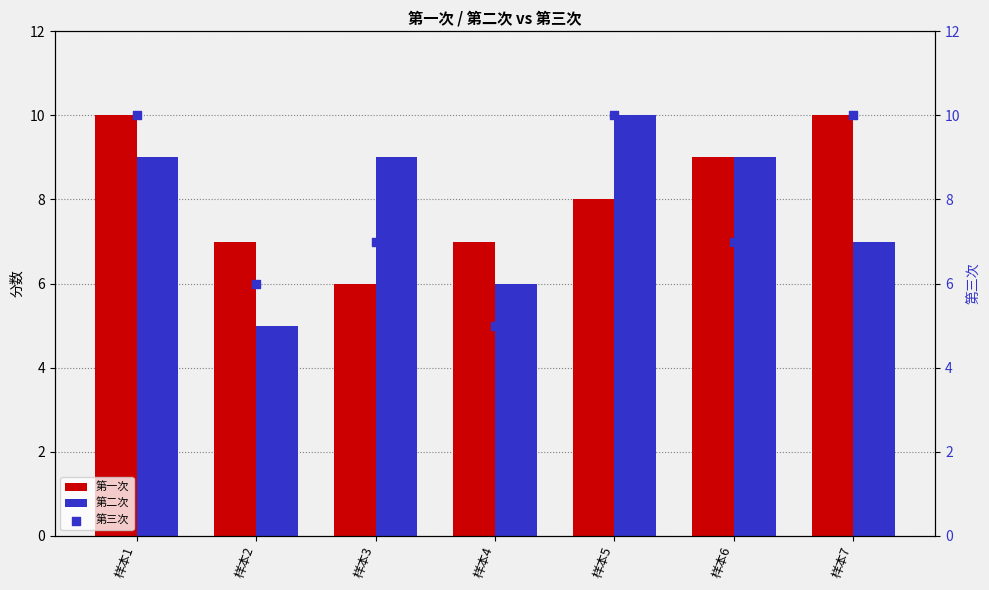

At how many categories does at least one series exceed 8?

5